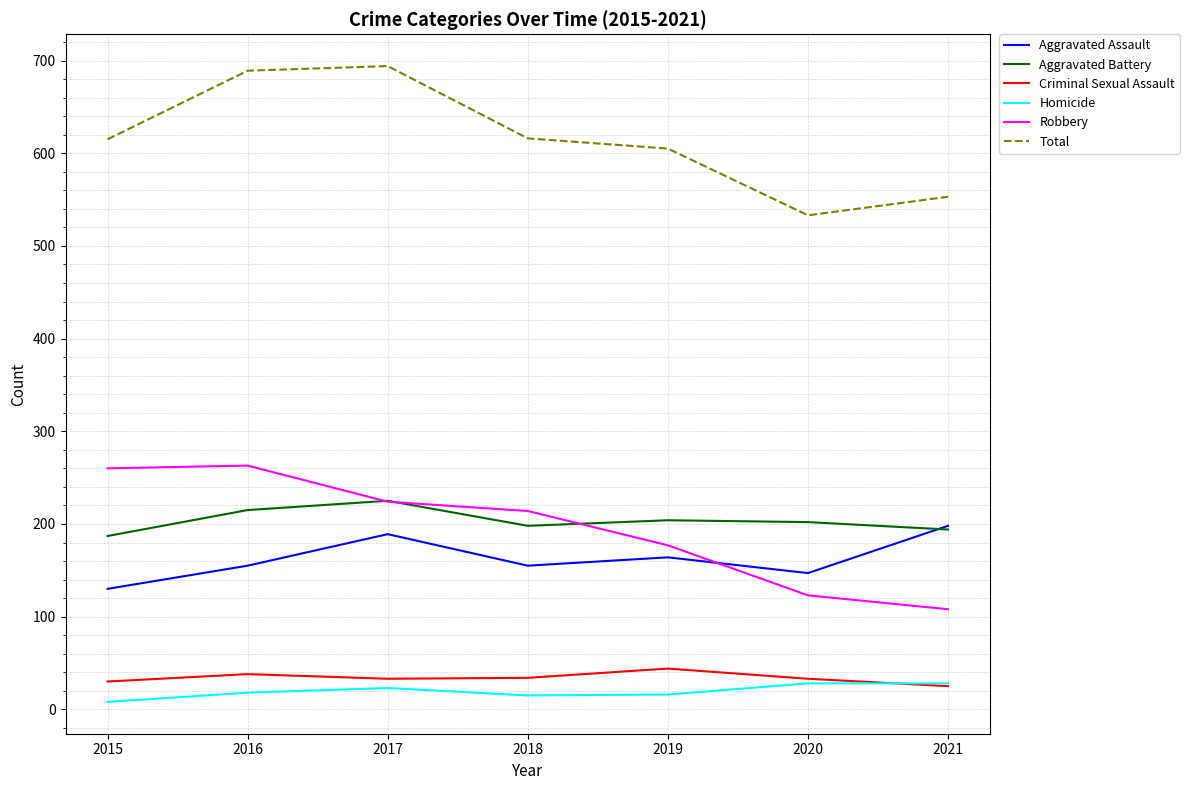

The Aggravated Battery series shows 202 at 2020. True or false?

True